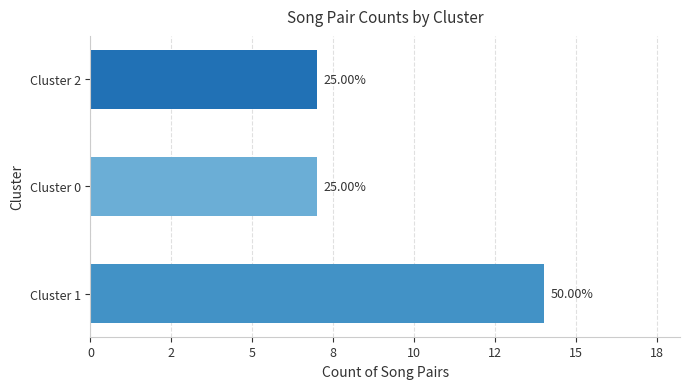

What is the maximum value shown in the chart?

14